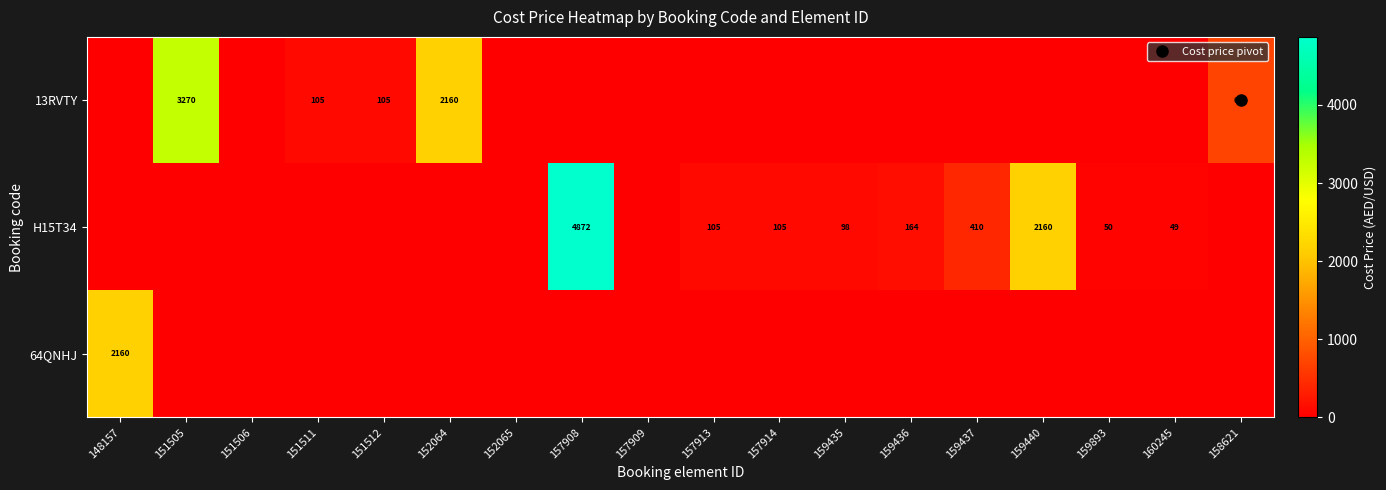

At 151505, list the series in order from smallest to largest.

H15T34, 64QNHJ, 13RVTY